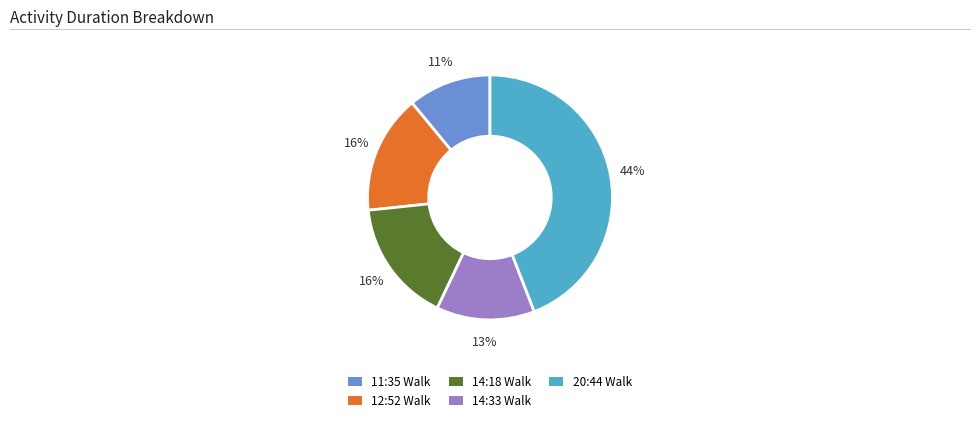

Which slice is the largest?

20:44 Walk